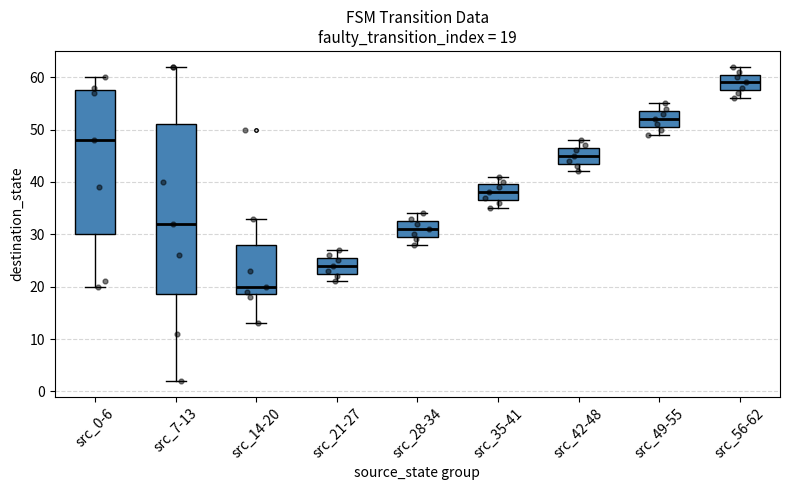

Comparing the boxes themselves (not the whiskers), which one is the tallest?

src_7-13